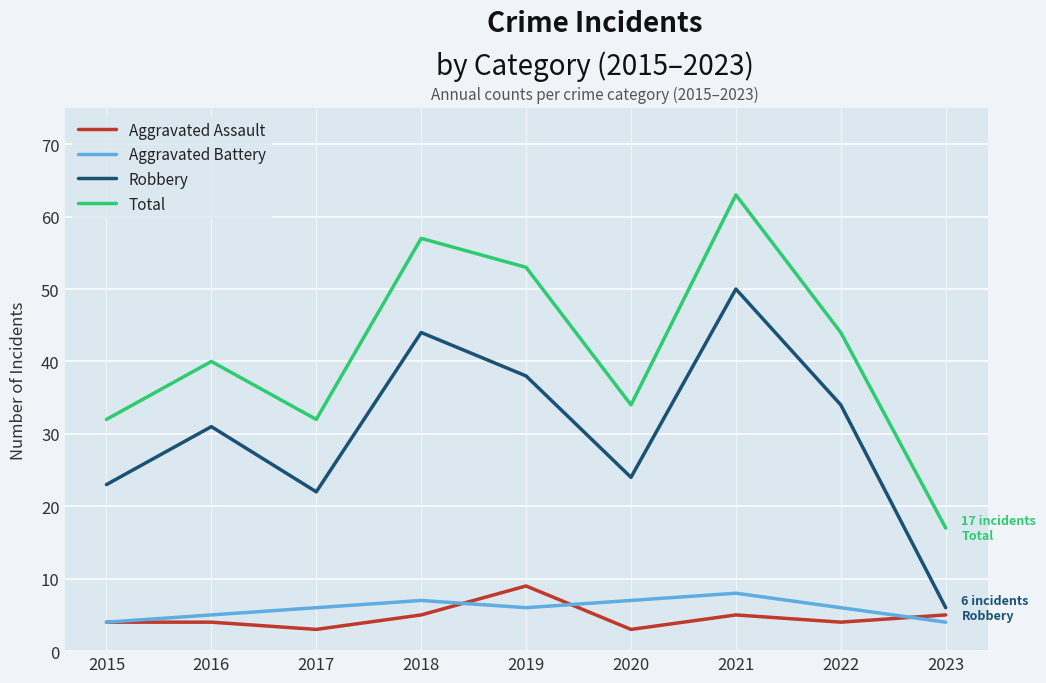

How many interior local valleys does the Aggravated Battery series have?

1